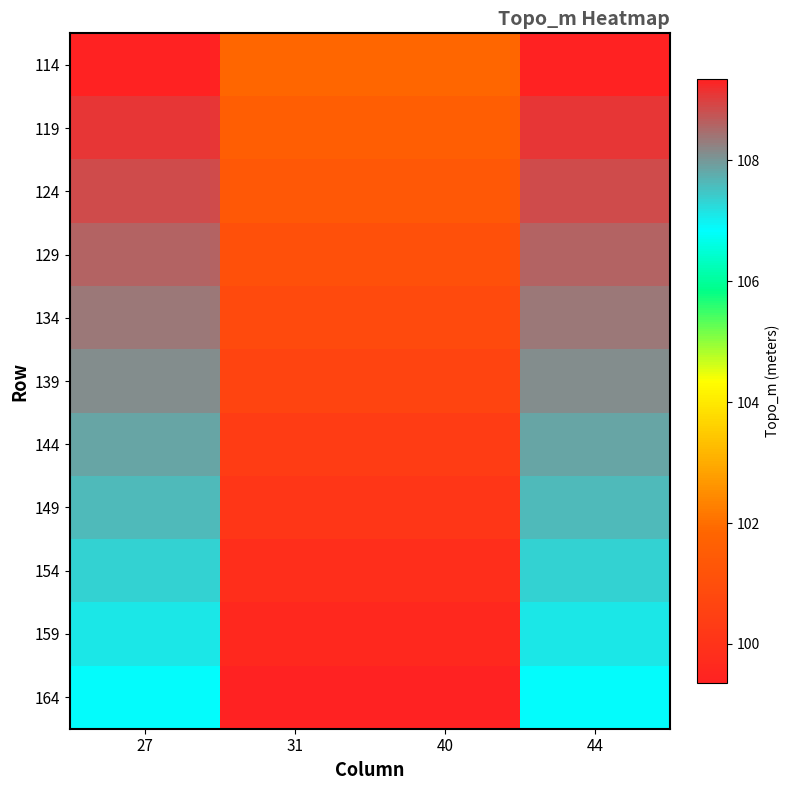

Between 40 and 31, which is larger?

40